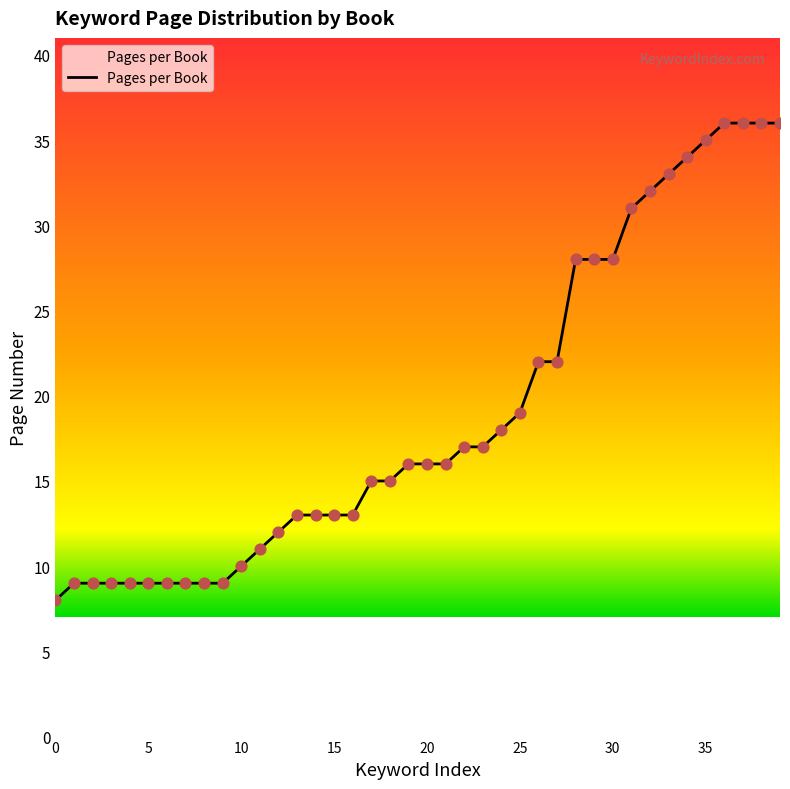

What is the maximum value shown in the chart?

36